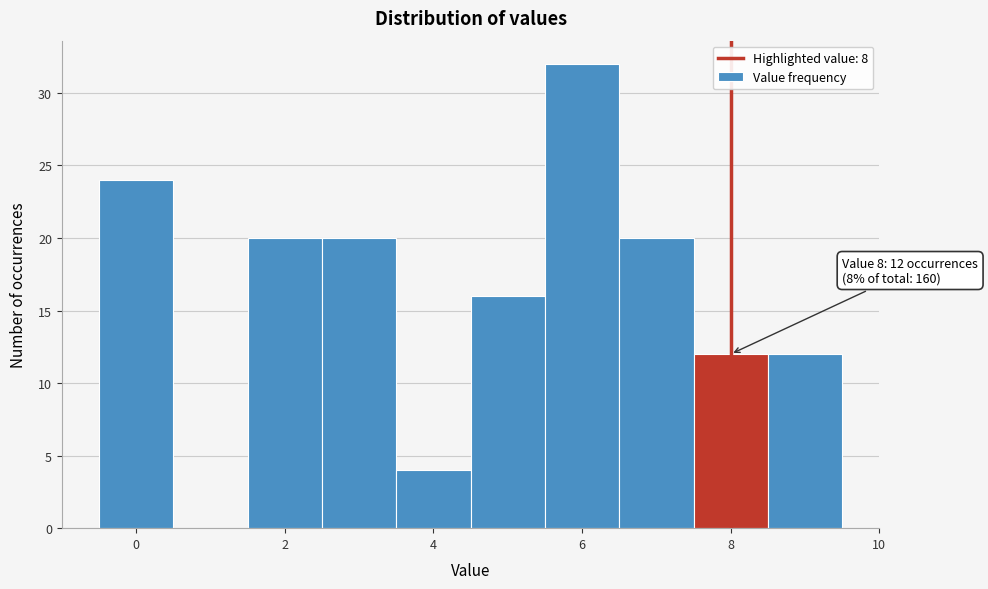

Which range on the x-axis has the tallest bar?

5.5 to 6.5